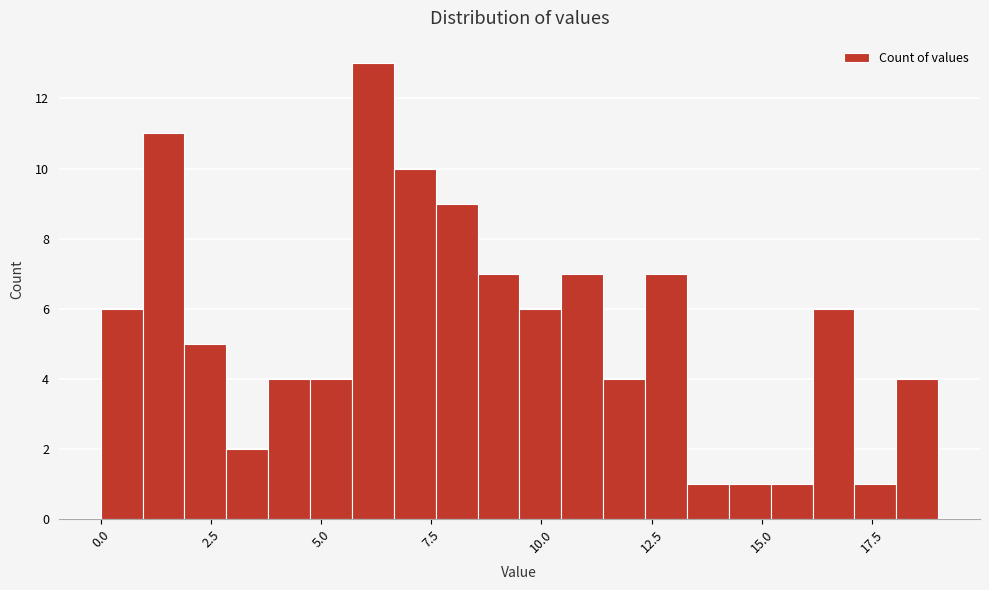

Read against the x-axis, roughly where is the centre of the tallest bar?

6.0